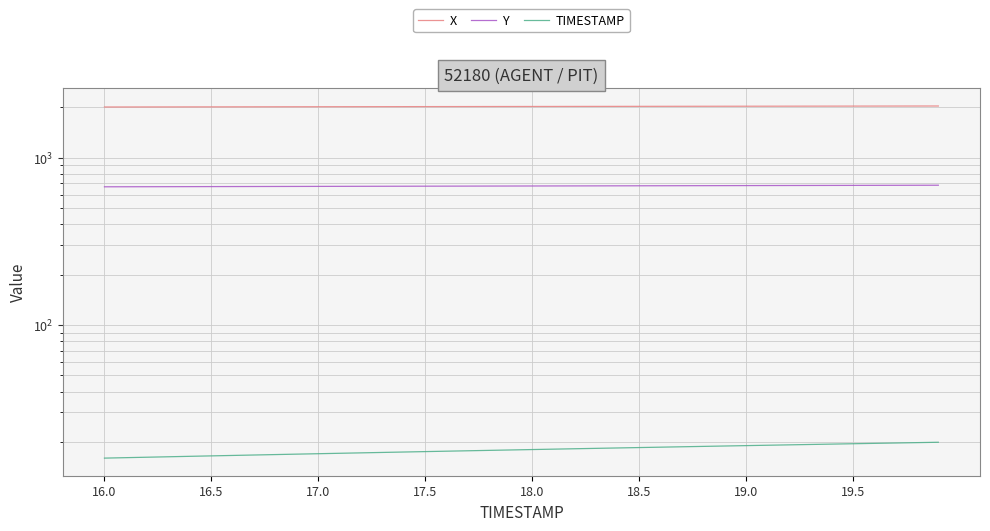

Is it true that Y equals 428.8 at 19.0?

False